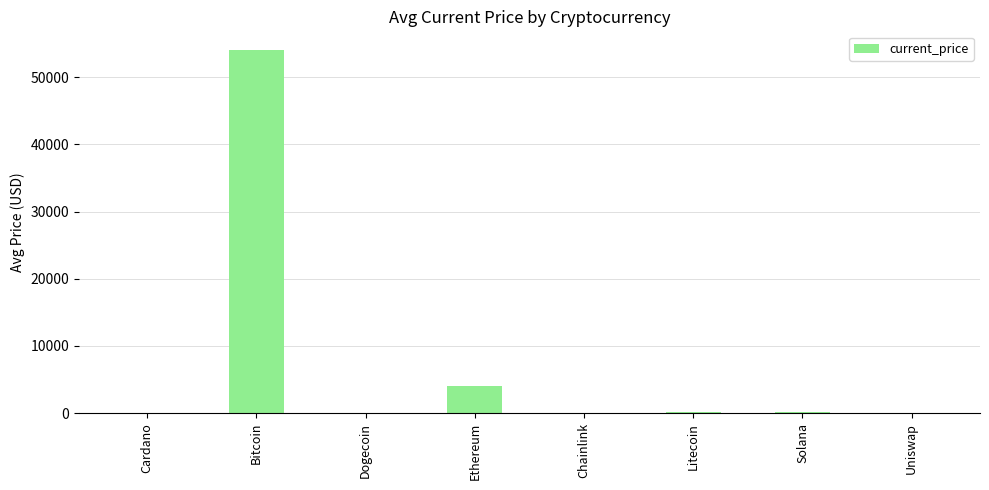

What is the sum of all values?

58575.9